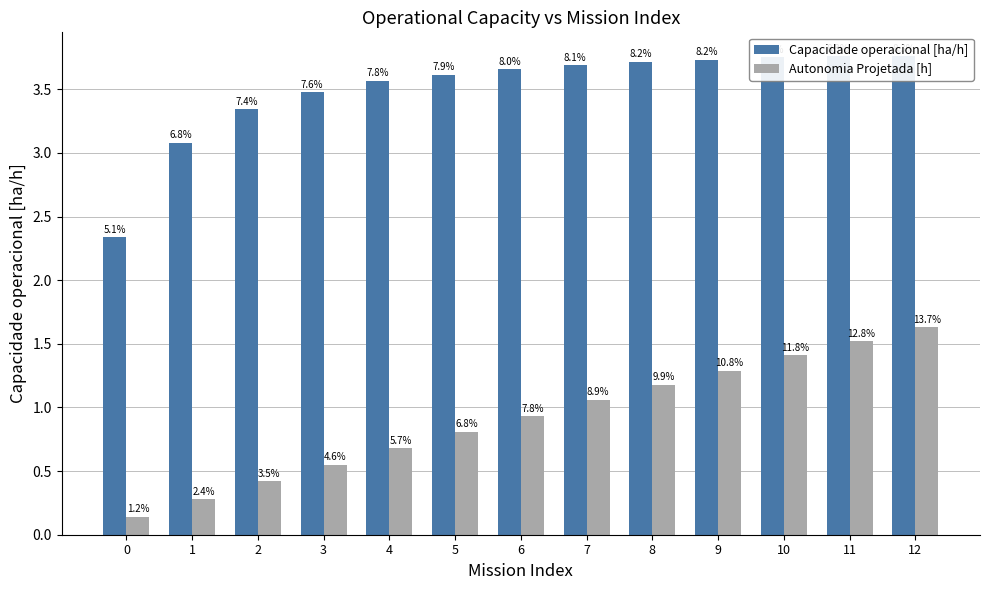

What is the value of the Capacidade operacional [ha/h] bar at the 12th from the left?

3.8